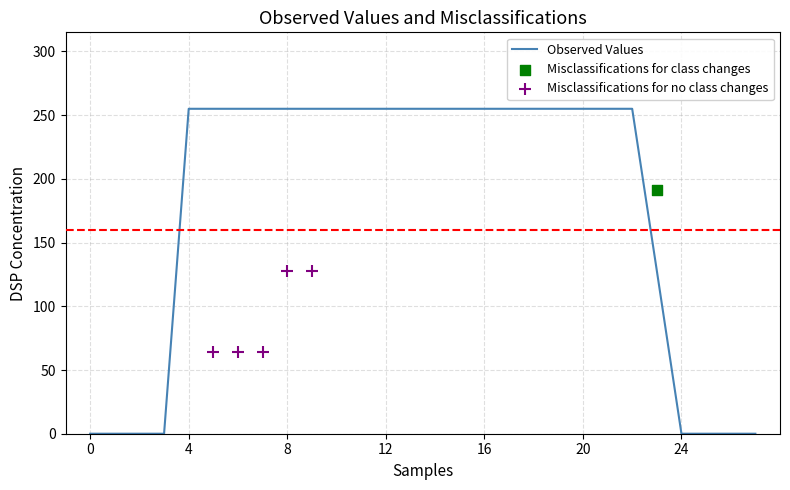

At which category is the sum across all series the highest?

8